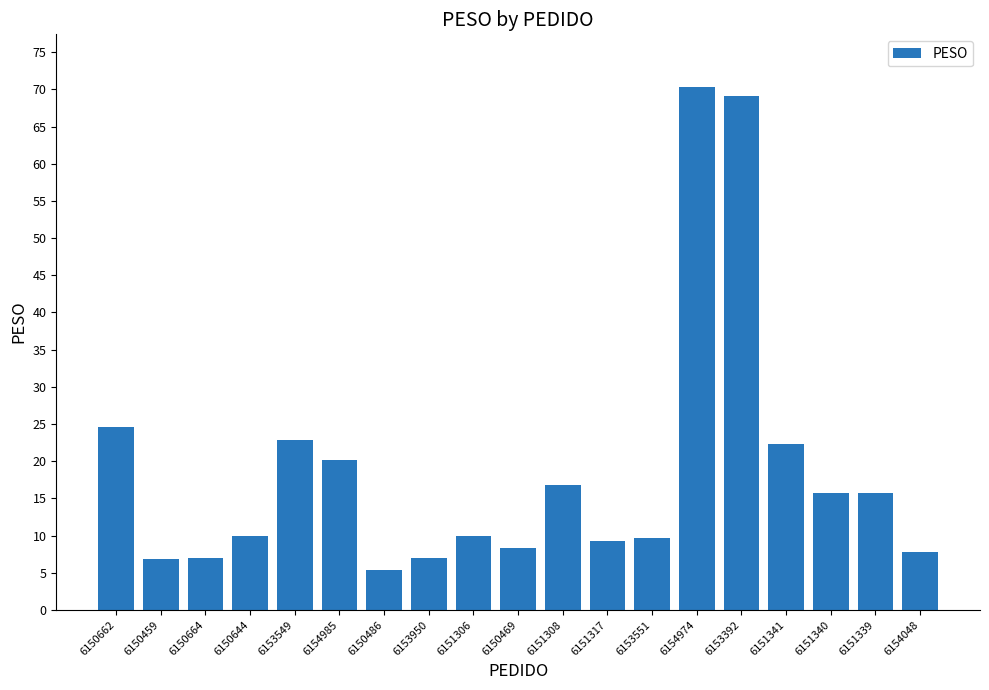

What is the ratio of the value at 6154048 to the value at 6151317?

0.8